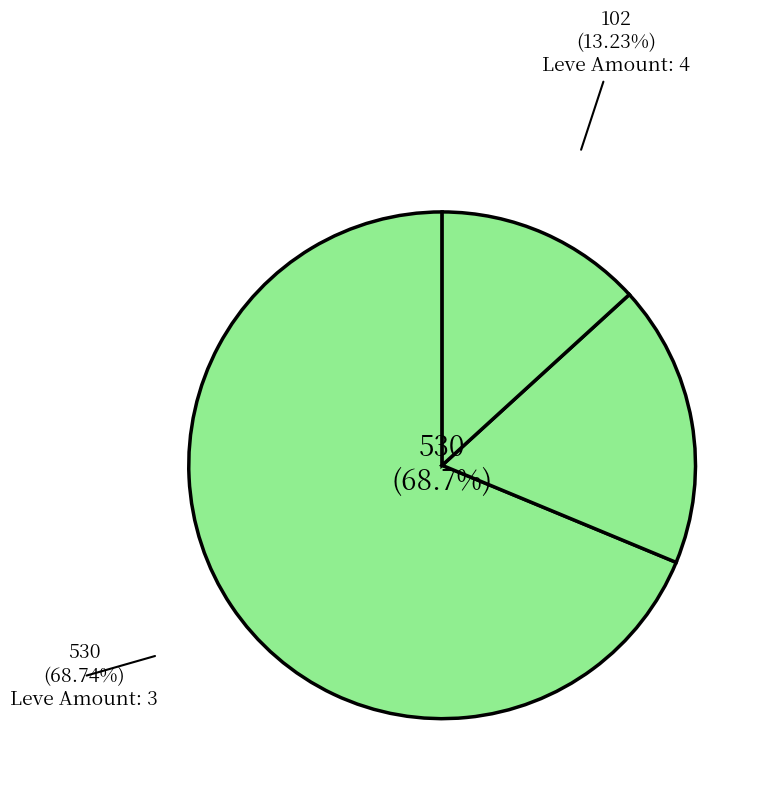

Which has a higher value, Amount: 113 or Amount: 139-140?

Amount: 139-140